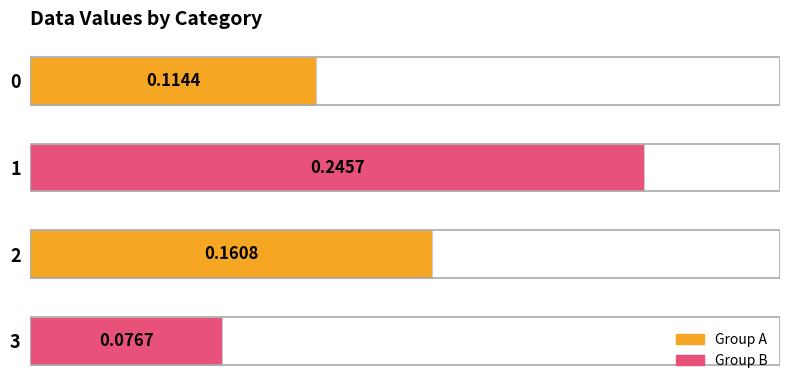

What is the sum of the values at 0 and 1?

0.4